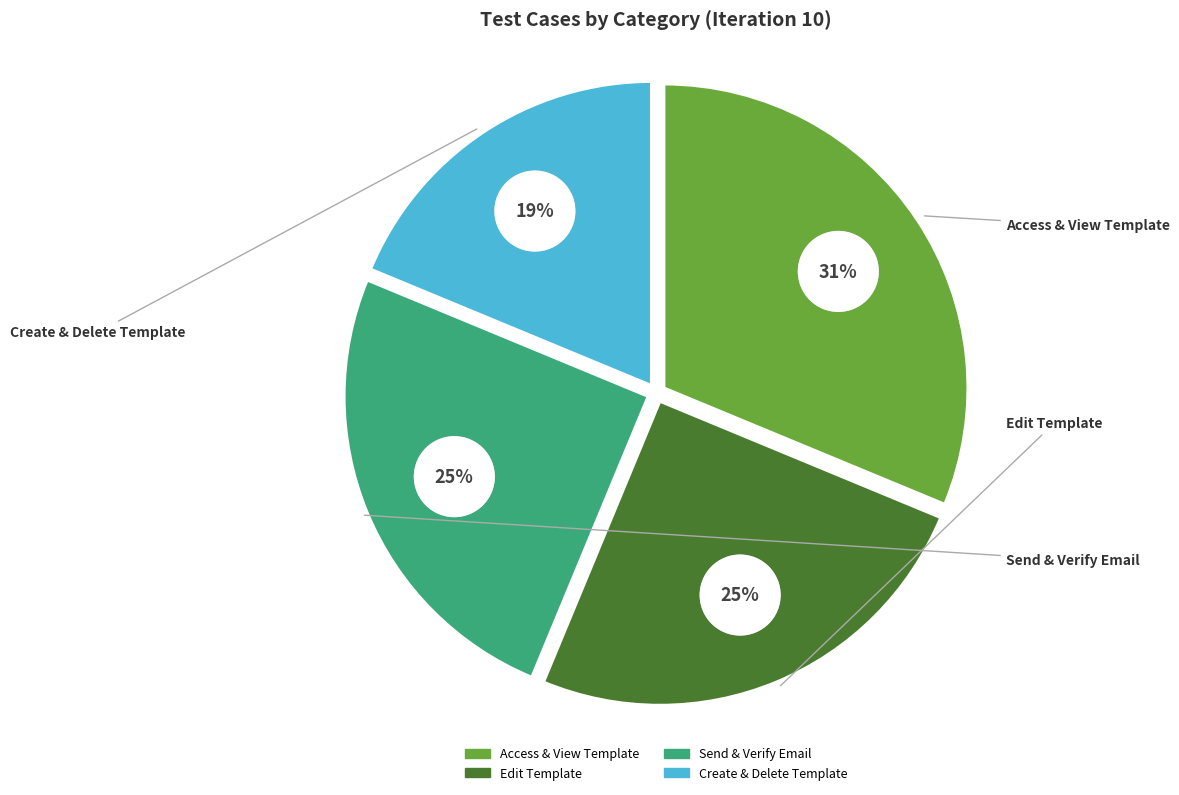

Which slice is the largest?

Access & View Template